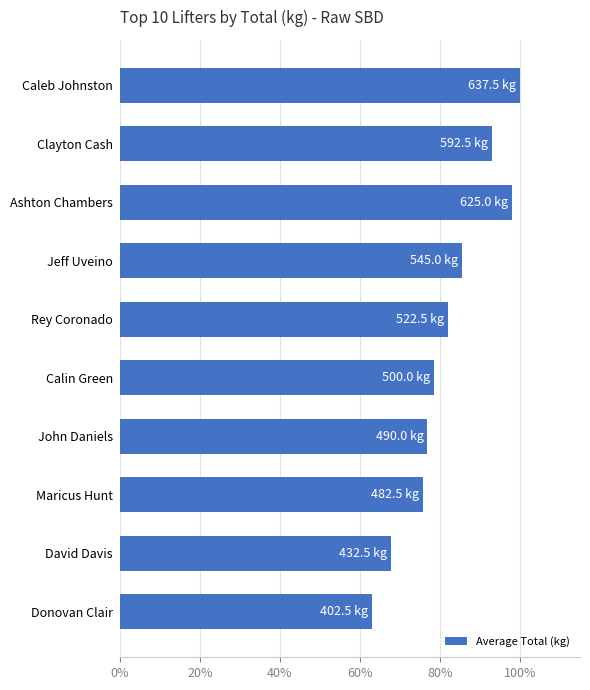

List the labels in order of value, largest first.

Caleb Johnston, Ashton Chambers, Clayton Cash, Jeff Uveino, Rey Coronado, Calin Green, John Daniels, Maricus Hunt, David Davis, Donovan Clair